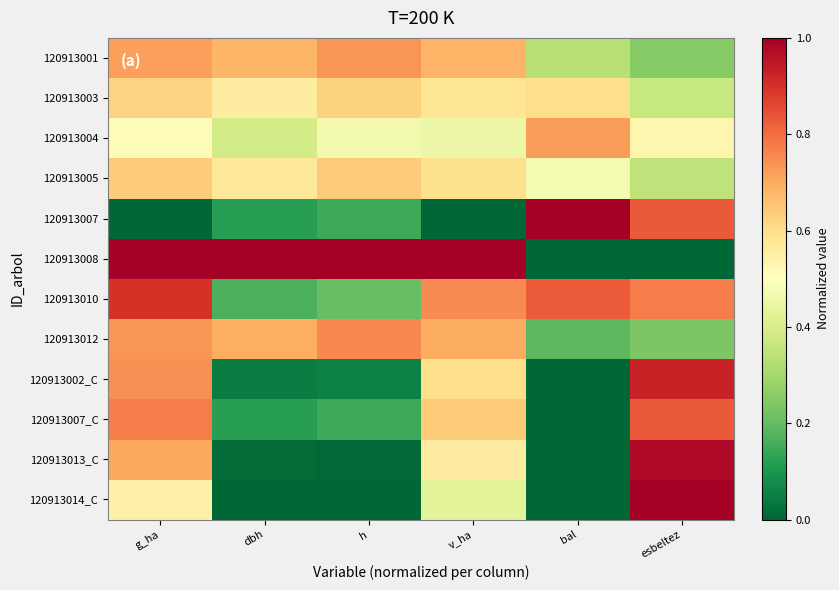

What is the spread (max minus min) of values at h?

1.0